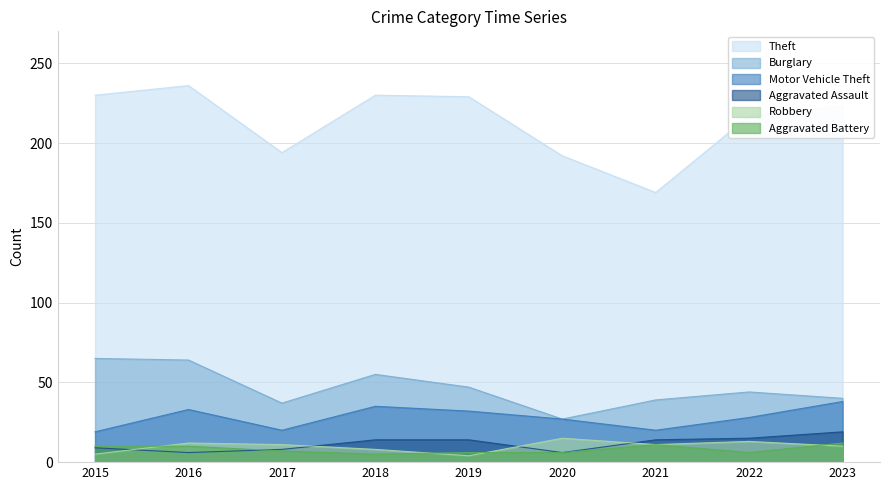

At which category does Robbery reach its first local valley?

2019